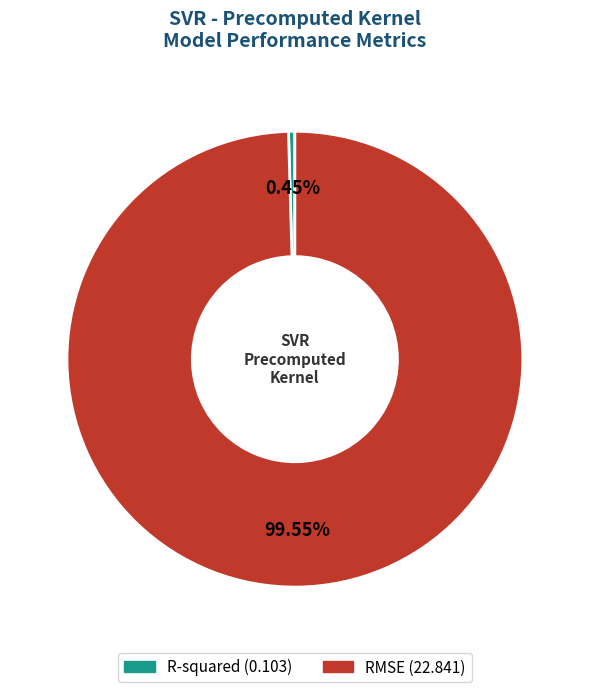

How many slices are in this pie chart?

2